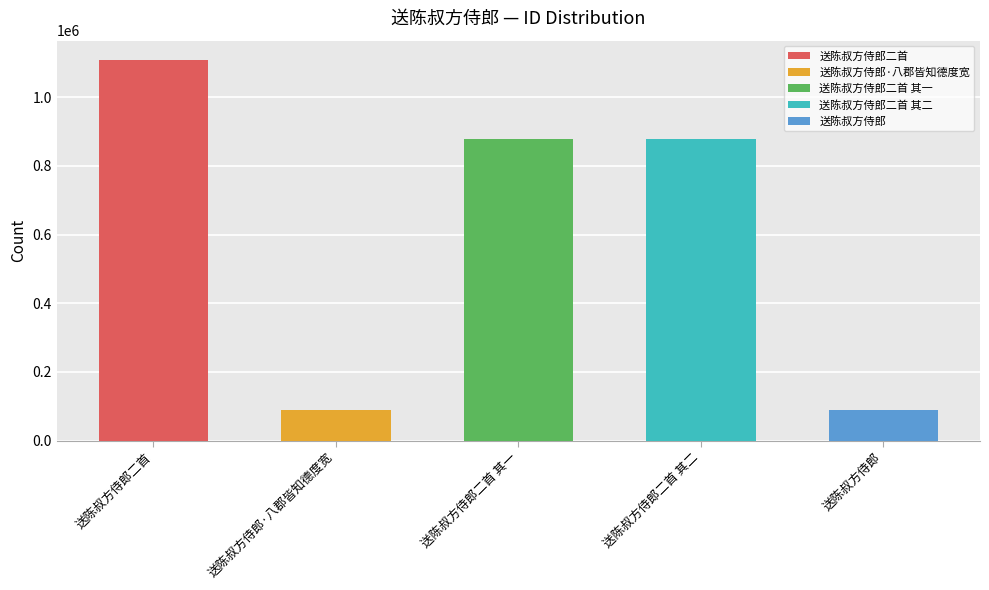

List the labels in order of value, smallest first.

送陈叔方侍郎, 送陈叔方侍郎·八郡皆知德度宽, 送陈叔方侍郎二首 其二, 送陈叔方侍郎二首 其一, 送陈叔方侍郎二首